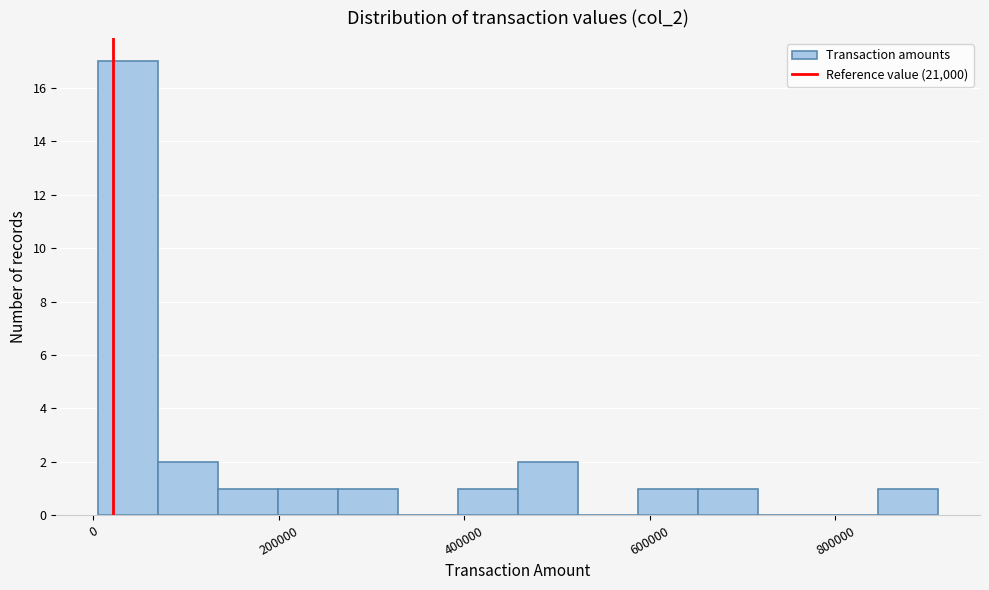

Read against the x-axis, roughly where is the centre of the tallest bar?

40000